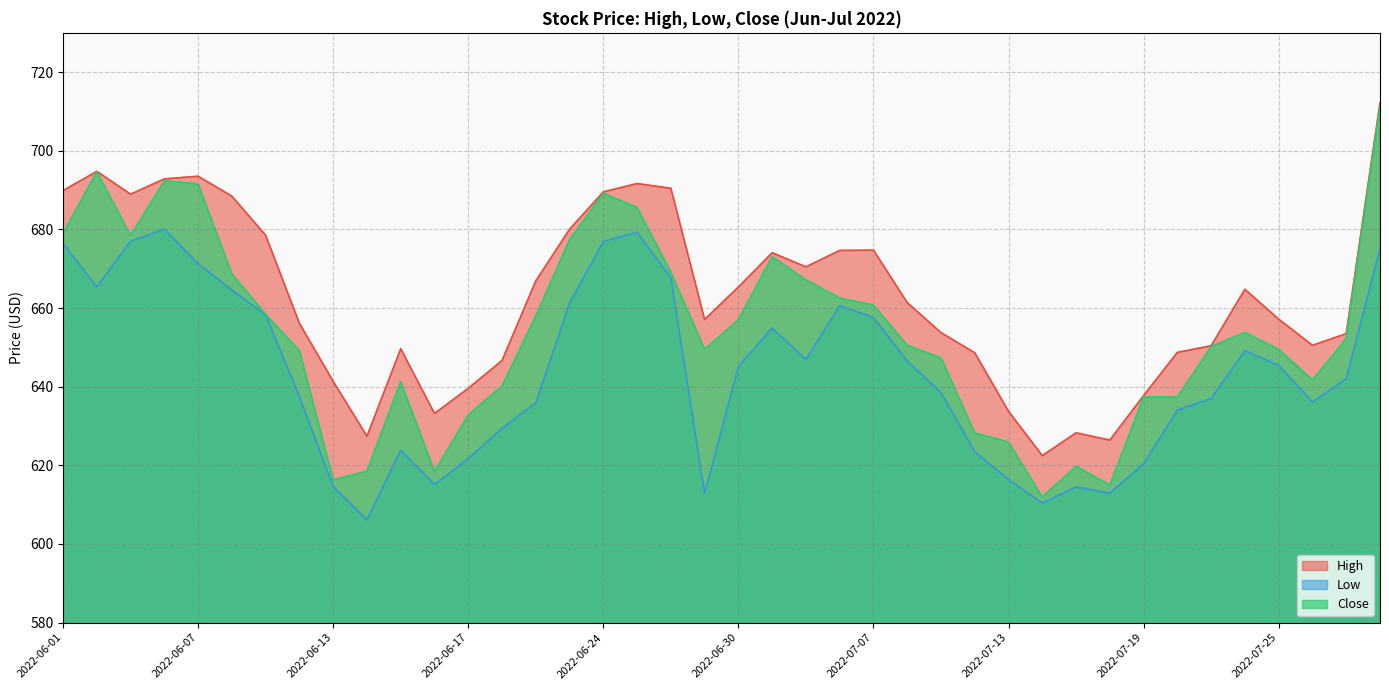

True or false: High and Low intersect in this chart.

False